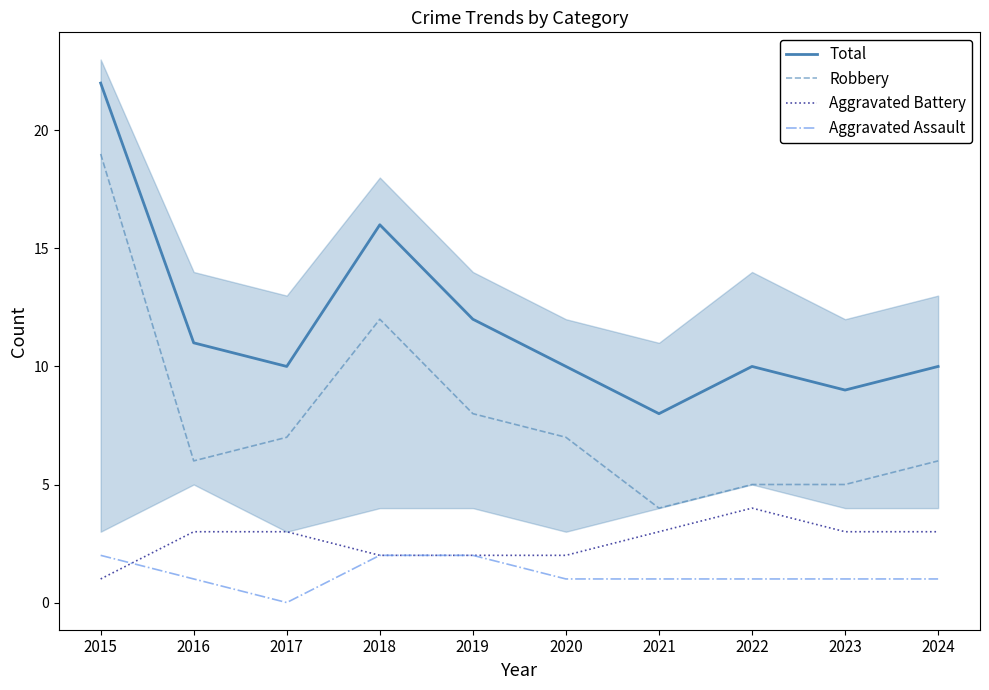

True or false: Aggravated Battery and Total intersect in this chart.

False